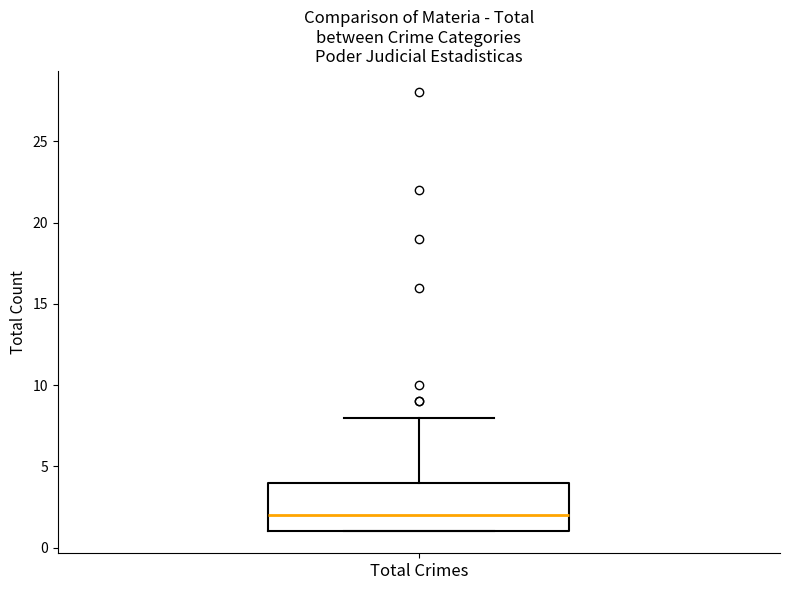

Where is the upper edge of the box for Total Crimes on the y-axis? The values are not printed on the chart, so give them approximately, as read against the axis.

4